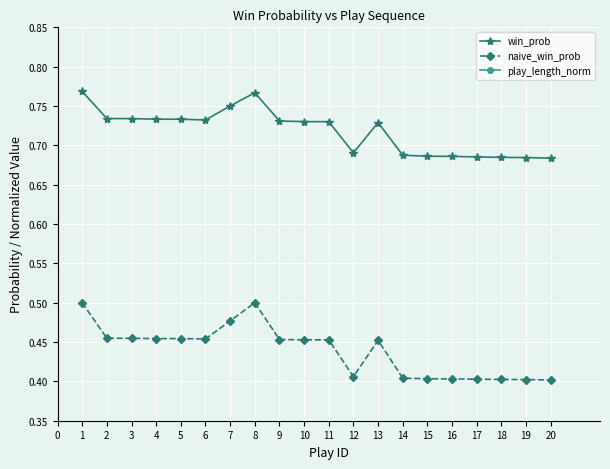

What is the difference between the maximum and second lowest values in the naive_win_prob series?

0.1